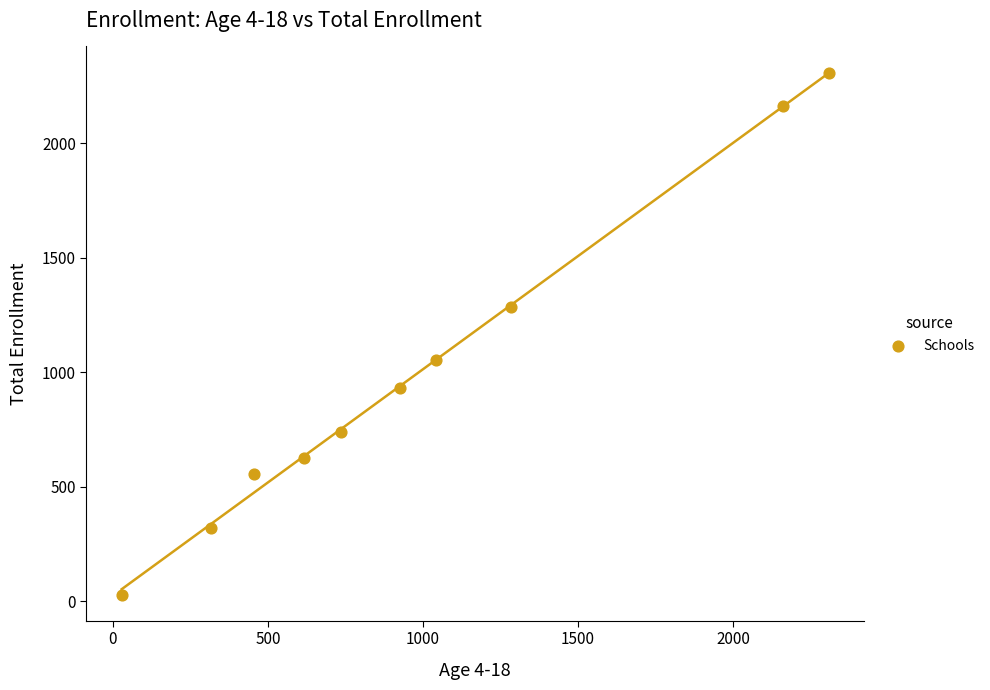

What is the range of Y values (max minus min)?

2281